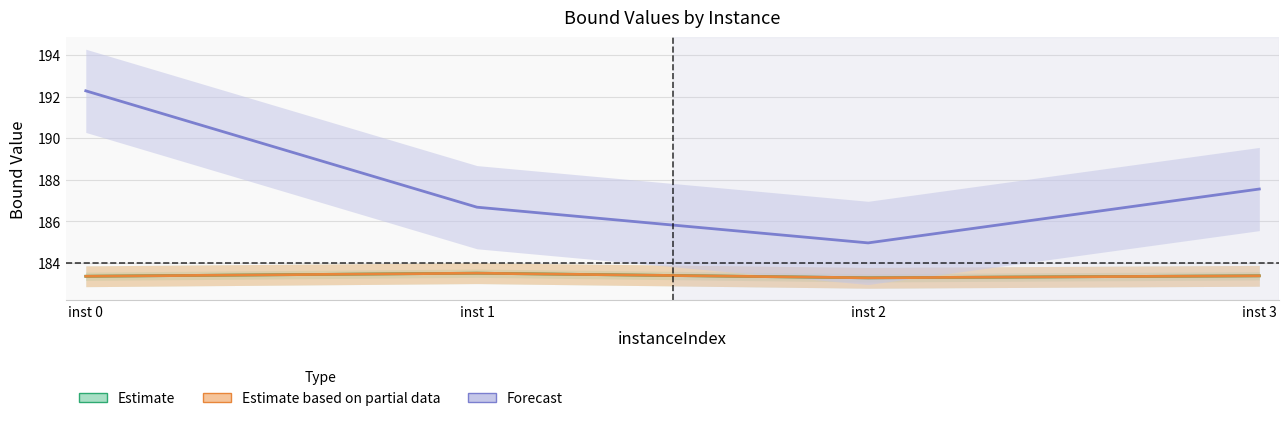

True or false: disjunctiveDualBound (Partial) and rootDualBound (Forecast) intersect in this chart.

False